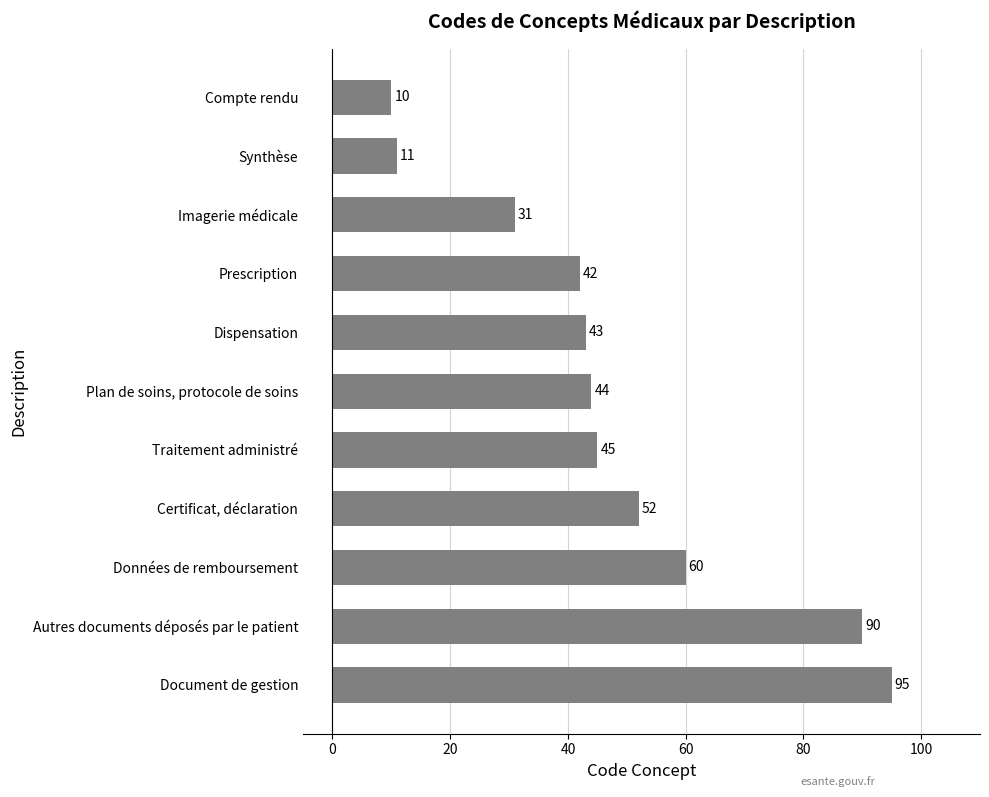

List the labels in order of value, smallest first.

Compte rendu, Synthèse, Imagerie médicale, Prescription, Dispensation, Plan de soins, protocole de soins, Traitement administré, Certificat, déclaration, Données de remboursement, Autres documents déposés par le patient, Document de gestion